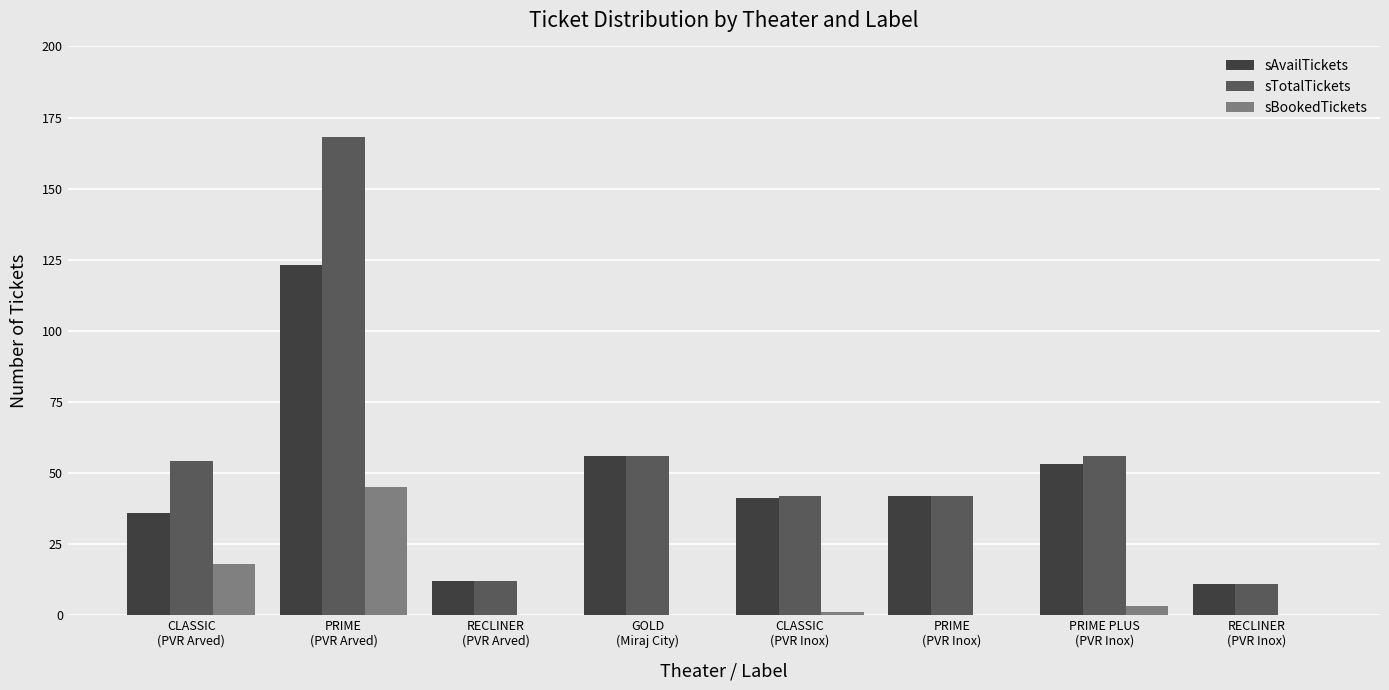

What is the average value of the sTotalTickets series?

55